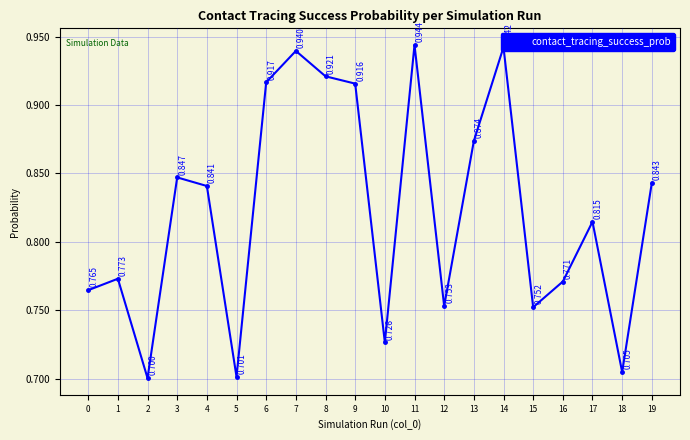

Where is the first local maximum?

1